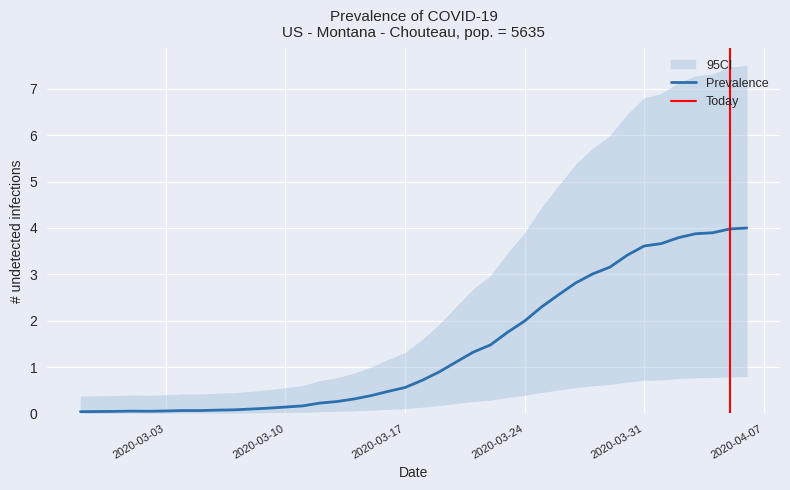

List the labels in order of value, smallest first.

2020-02-27, 2020-02-28, 2020-02-29, 2020-03-02, 2020-03-01, 2020-03-03, 2020-03-04, 2020-03-05, 2020-03-06, 2020-03-07, 2020-03-08, 2020-03-09, 2020-03-10, 2020-03-11, 2020-03-12, 2020-03-13, 2020-03-14, 2020-03-15, 2020-03-16, 2020-03-17, 2020-03-18, 2020-03-19, 2020-03-20, 2020-03-21, 2020-03-22, 2020-03-23, 2020-03-24, 2020-03-25, 2020-03-26, 2020-03-27, 2020-03-28, 2020-03-29, 2020-03-30, 2020-03-31, 2020-04-01, 2020-04-02, 2020-04-03, 2020-04-04, 2020-04-05, 2020-04-06